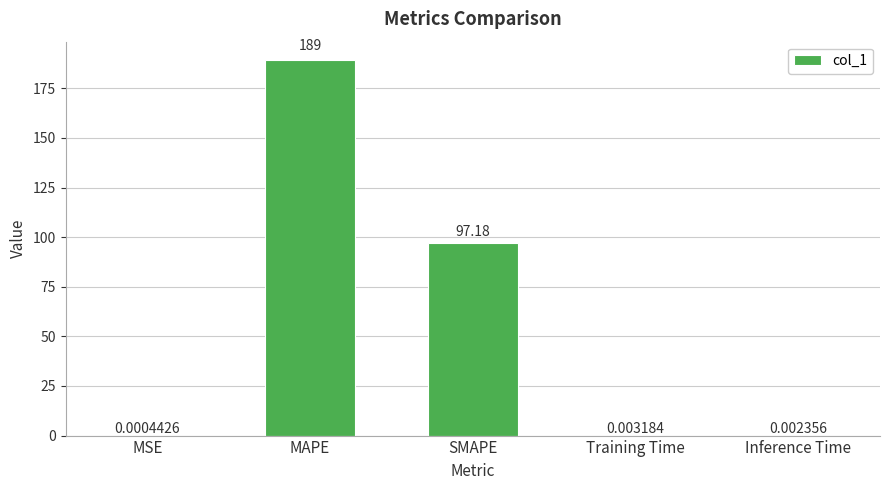

What is the sum of all values?

286.2